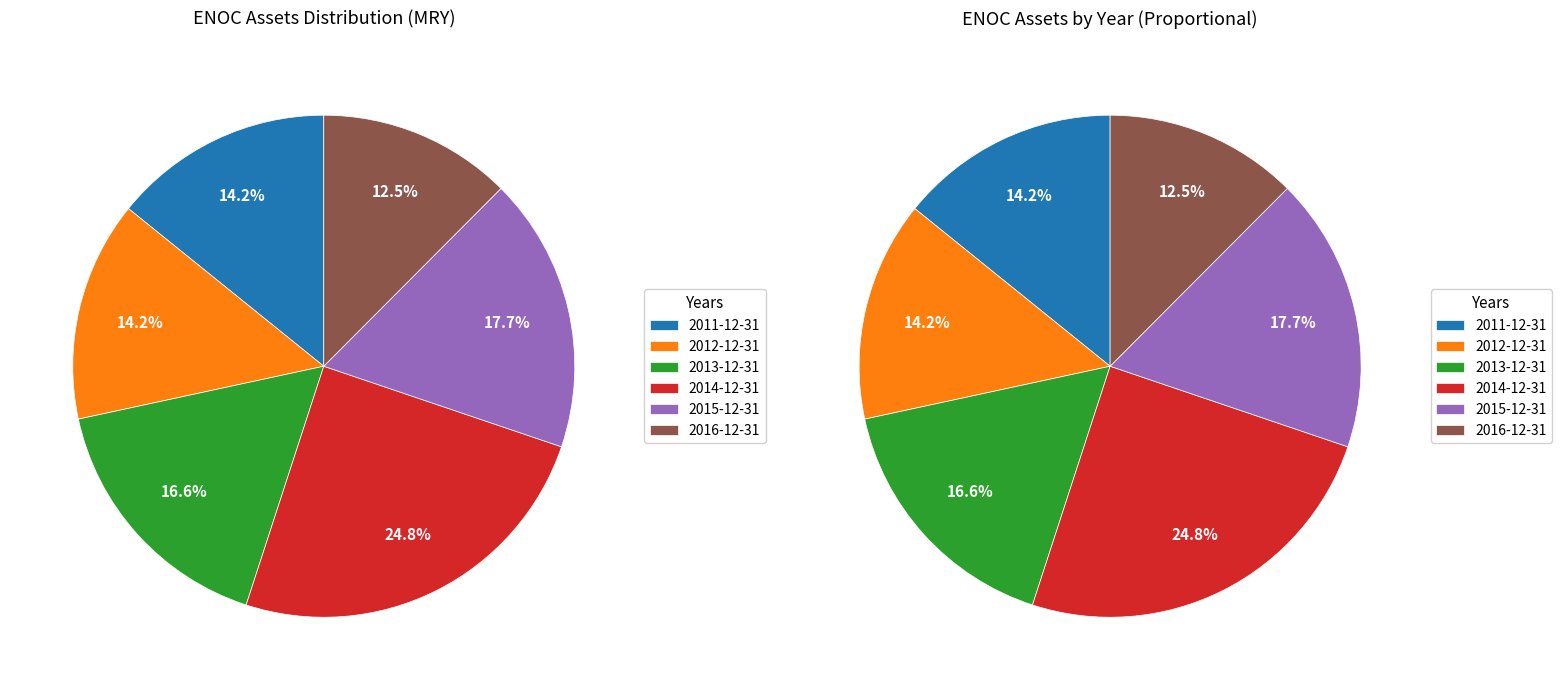

The 2015-12-31 slice represents 10% of the pie. True or false?

False